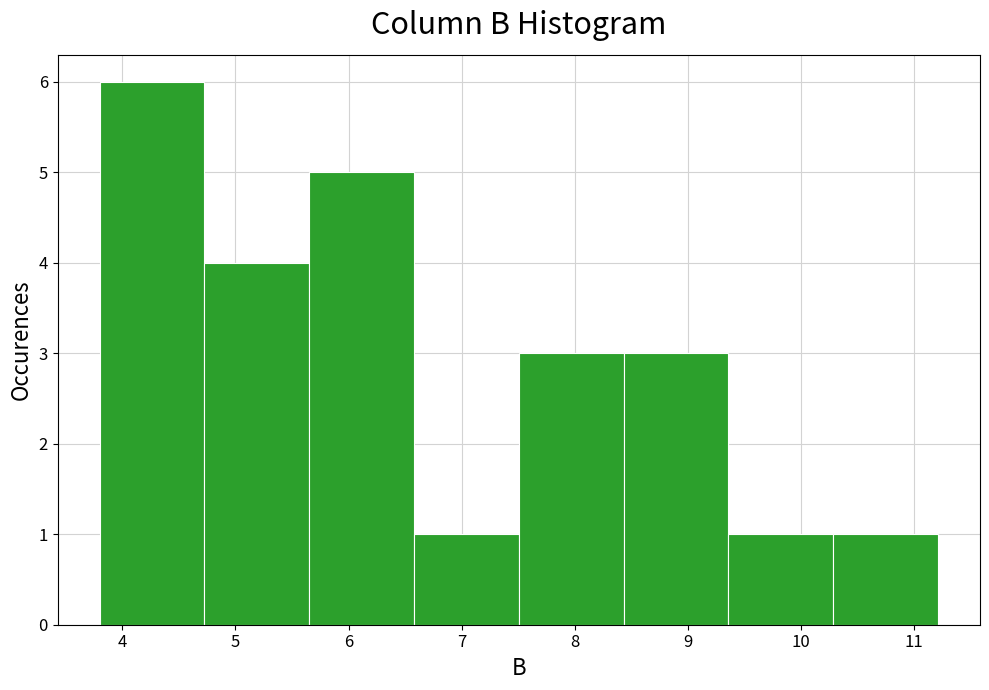

Over which range of the x-axis is the bar tallest?

3.8 to 4.7